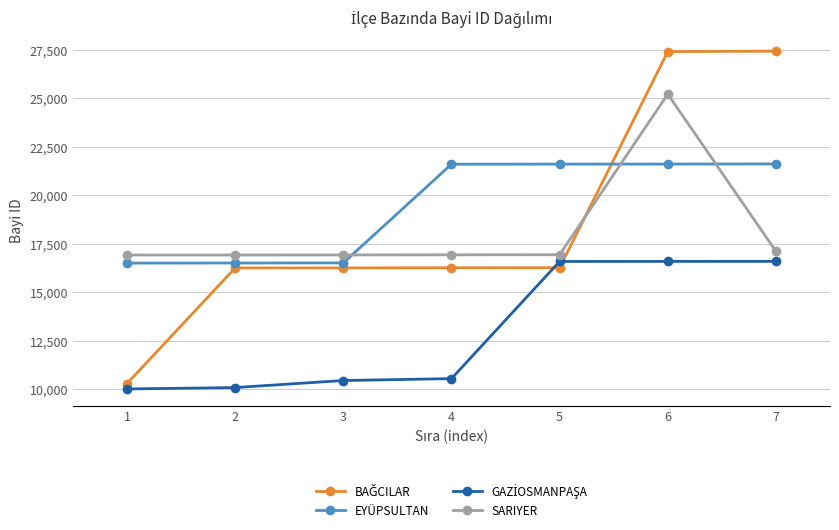

What is the maximum value shown in the chart?

27431